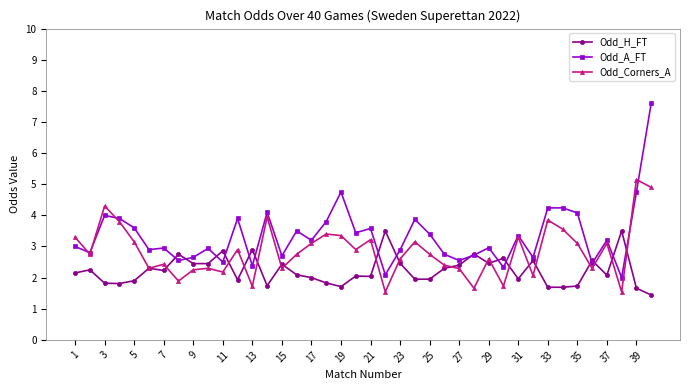

What is the difference between the maximum and minimum values in the Odd_A_FT series?

5.6